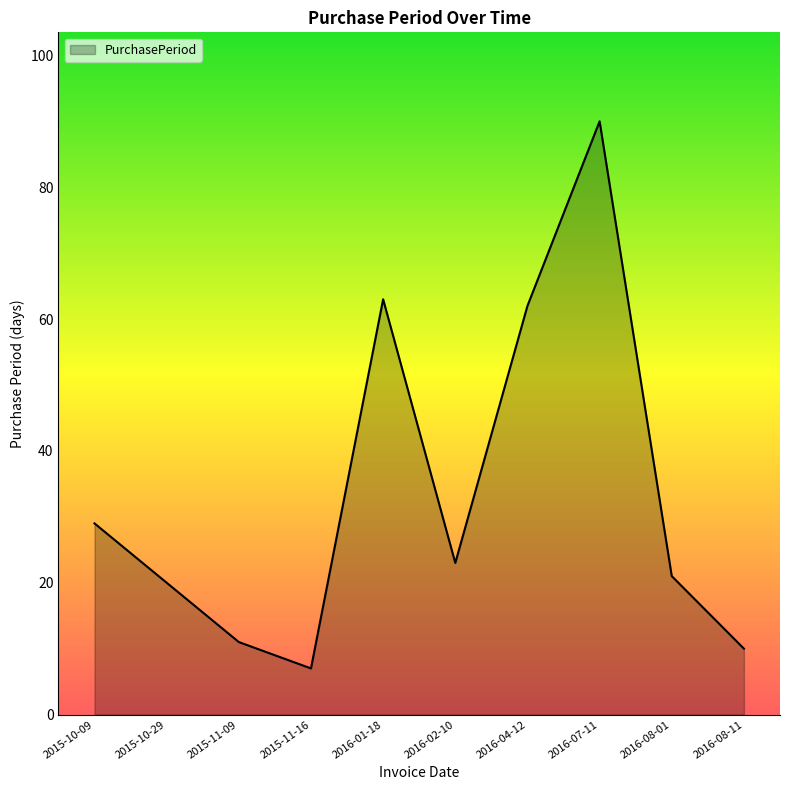

What is the greatest value displayed?

90